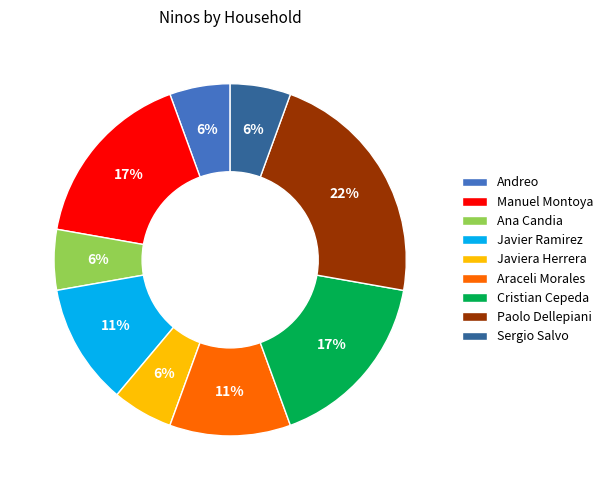

Is there any slice that represents more than half of the pie?

No